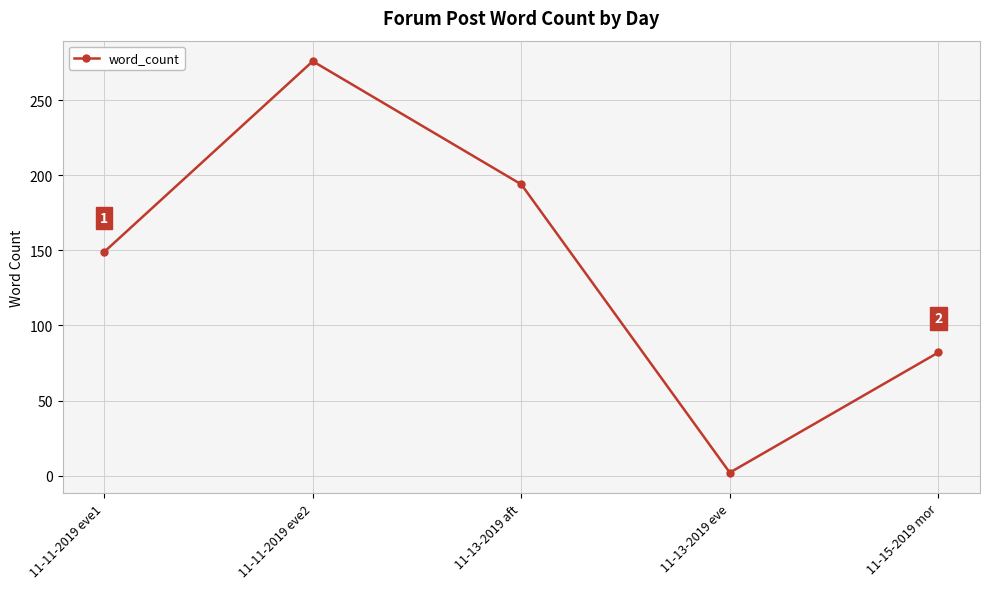

True or false: the data shows 39 at 11-11-2019 eve1.

False